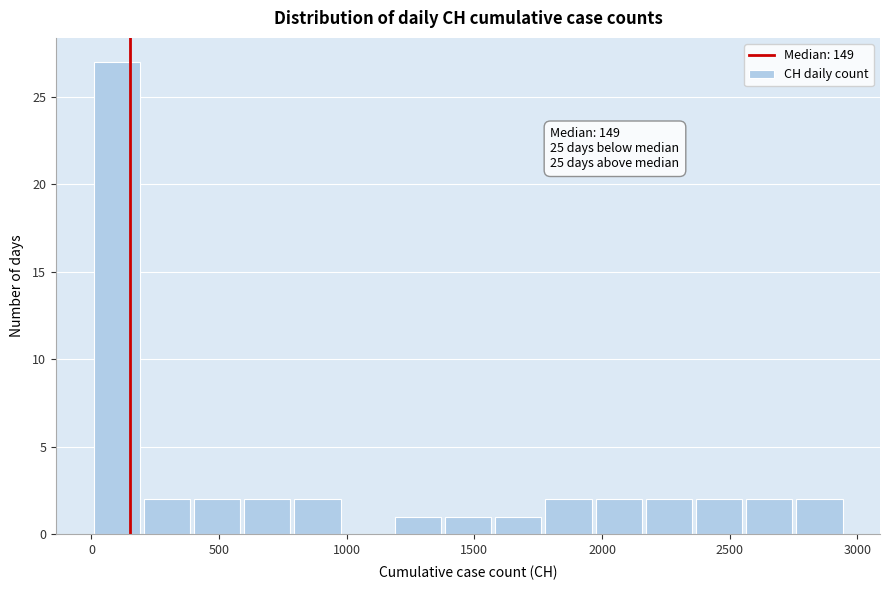

Read against the x-axis, roughly where is the centre of the tallest bar?

100